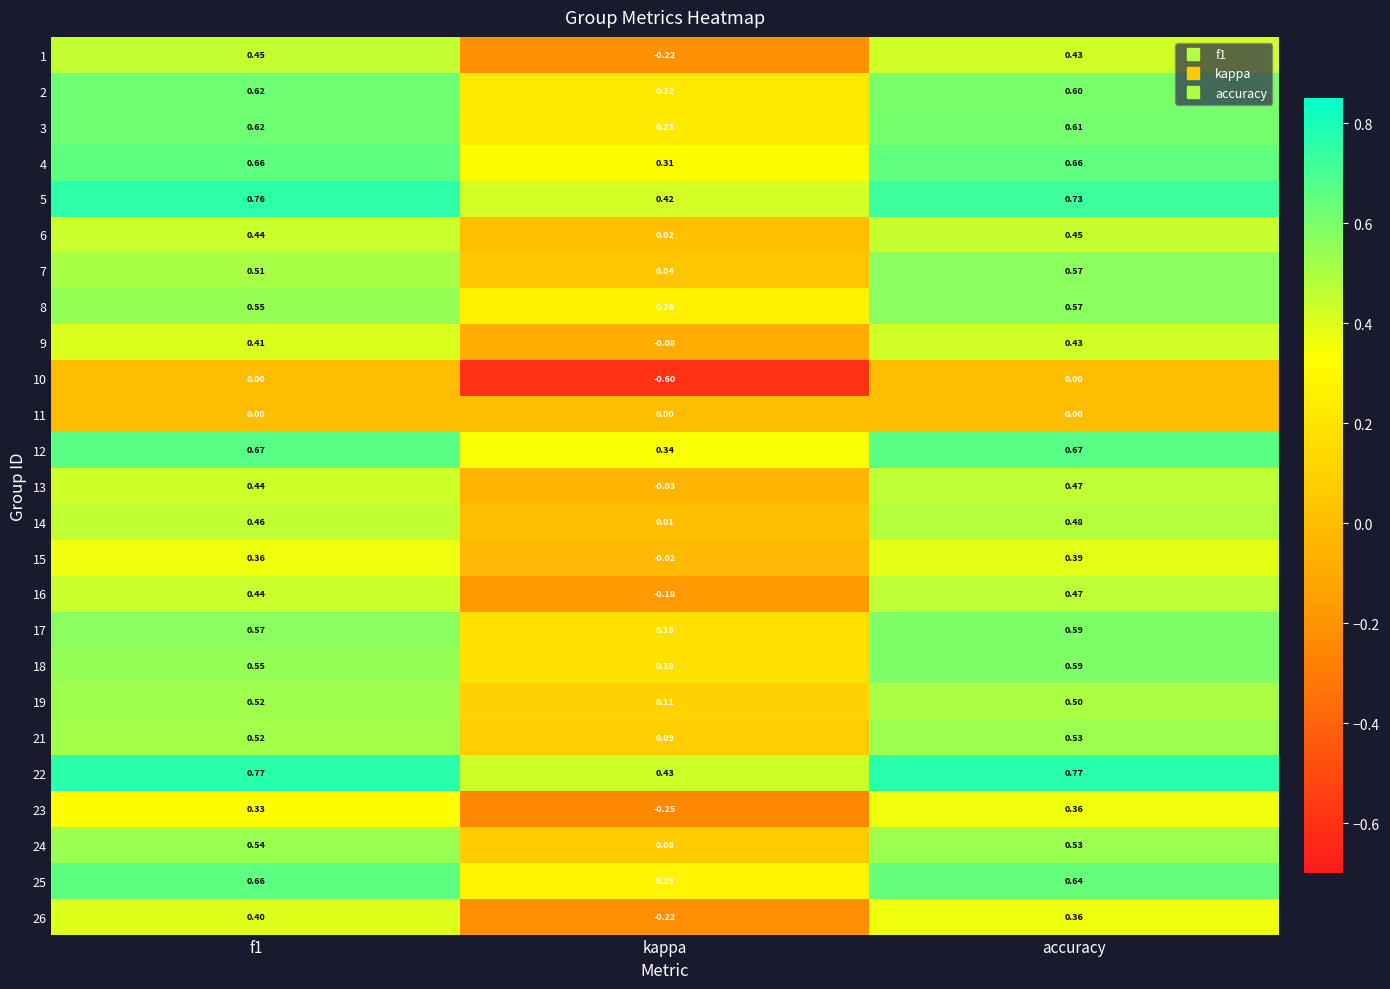

At which category is the sum across all series the highest?

accuracy